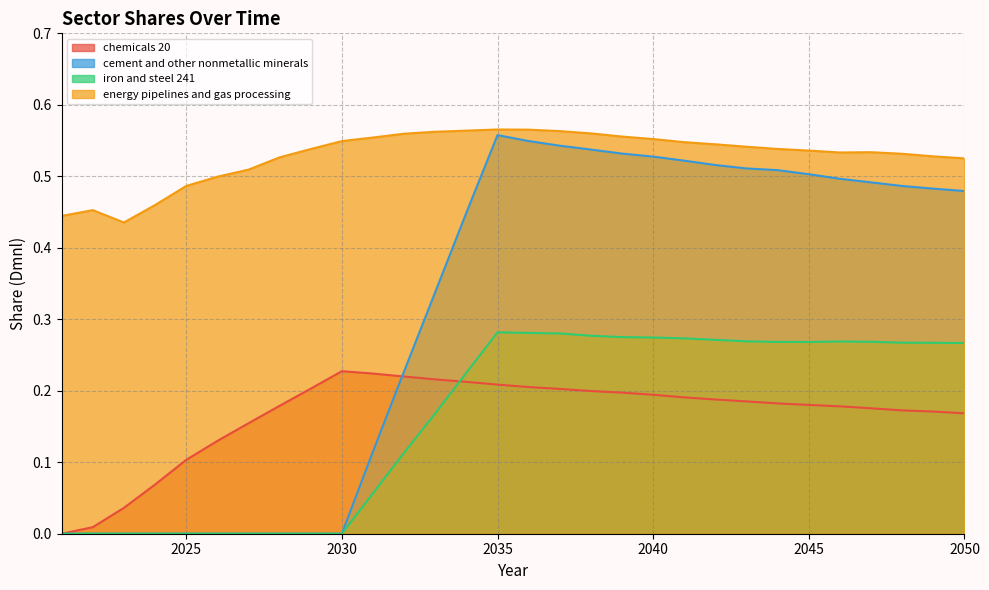

The value of chemicals 20 at 2027 is 0.1. True or false?

False